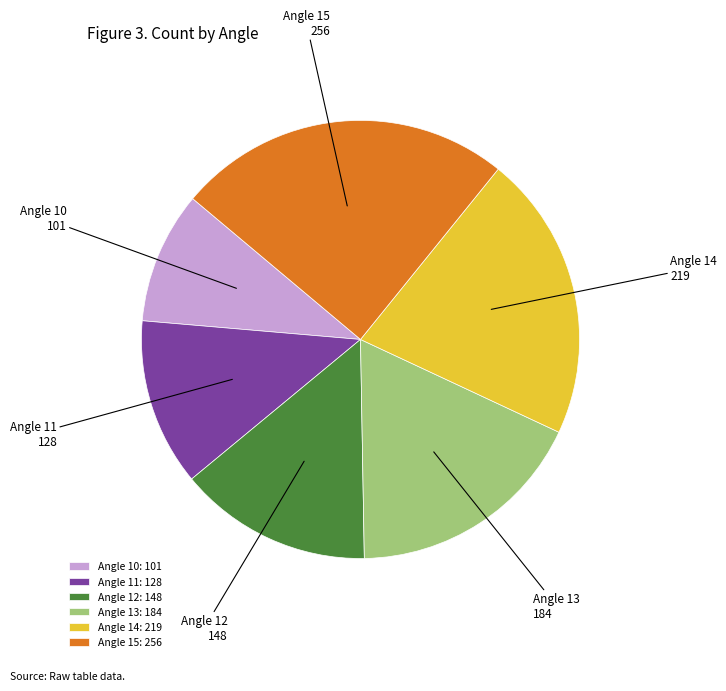

Is there a majority slice in this chart?

No